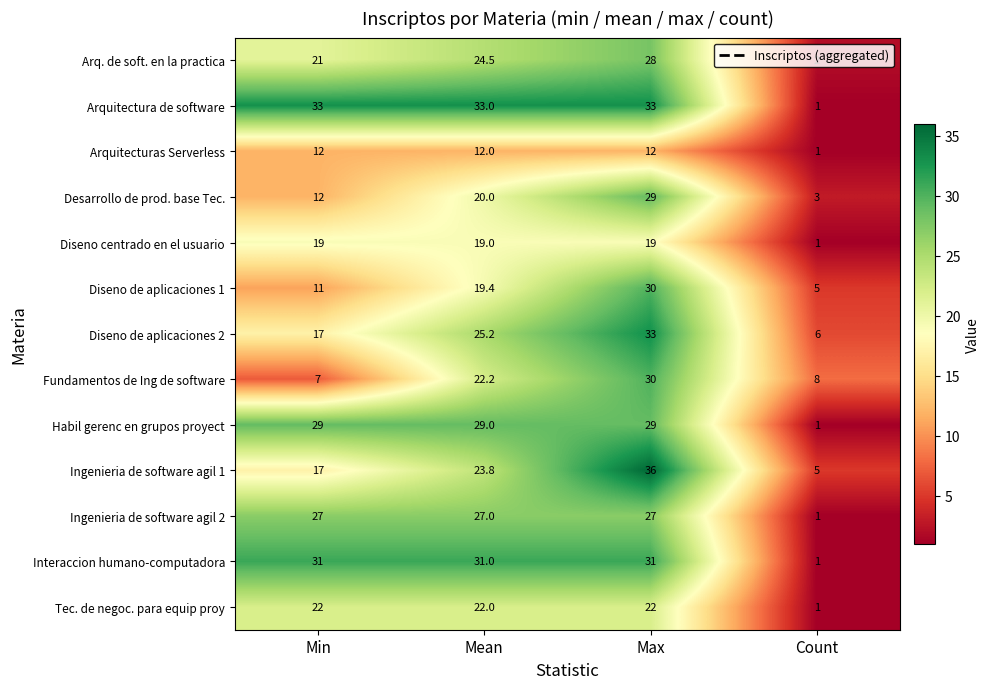

What is the smallest value displayed?

1.0